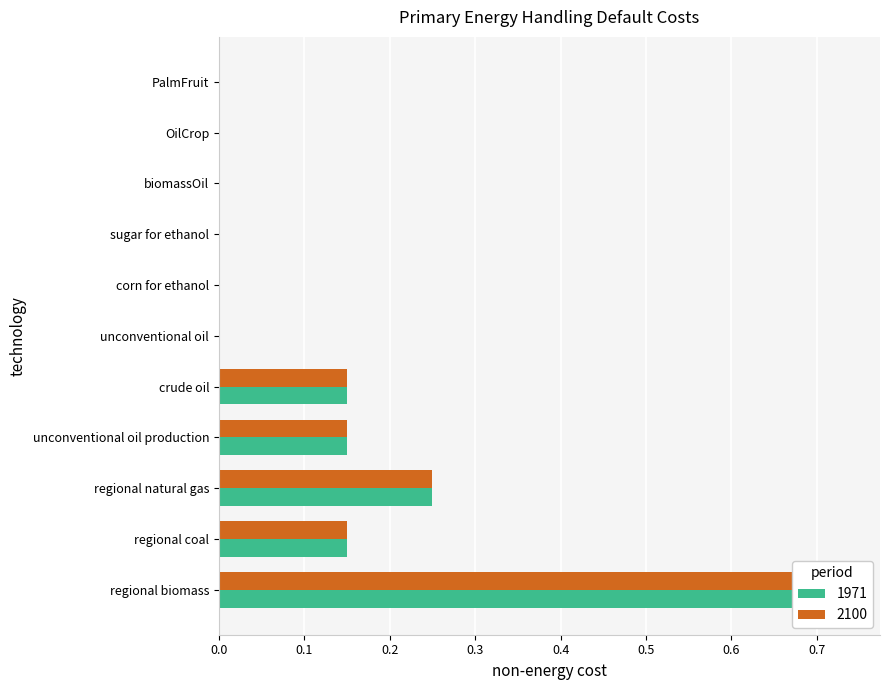

What is the average value of the 1971 series?

0.1